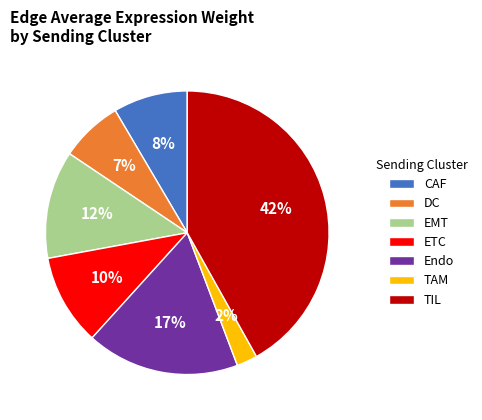

What percentage is the TAM slice, to the nearest percent?

2%